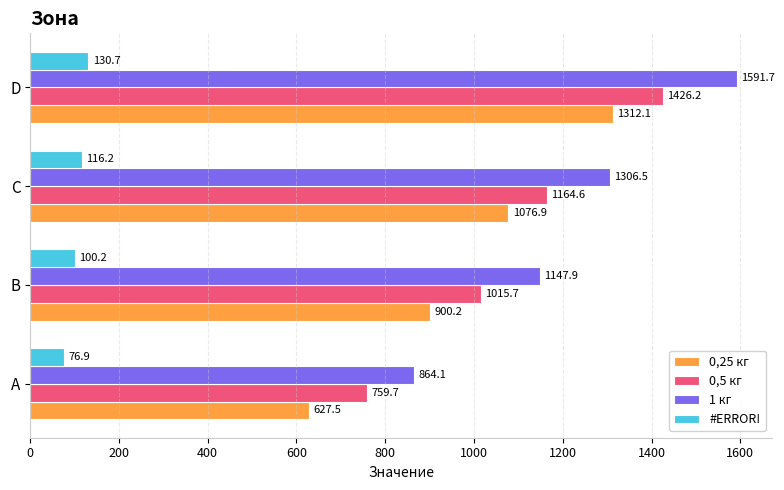

Between B and D, which series saw the biggest shift?

1 кг